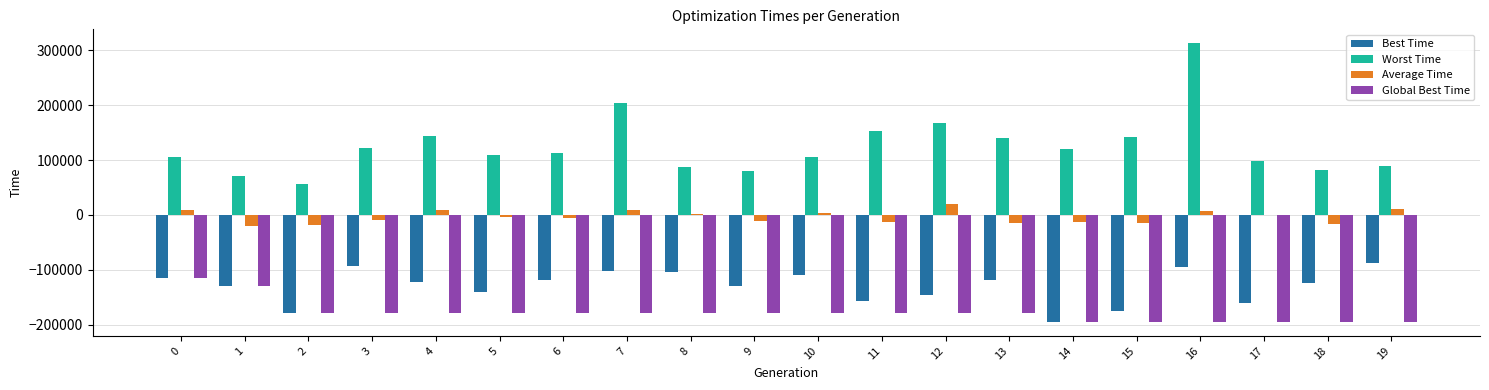

How many groups of bars are there?

20